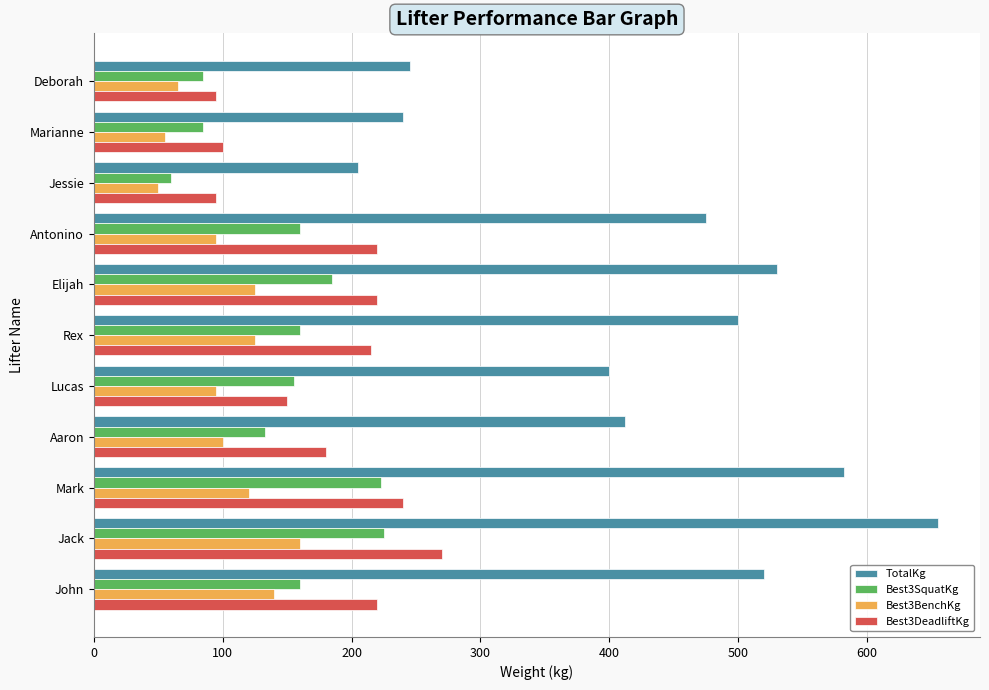

Rank the series by their maximum value, from lowest to highest.

Best3BenchKg, Best3SquatKg, Best3DeadliftKg, TotalKg